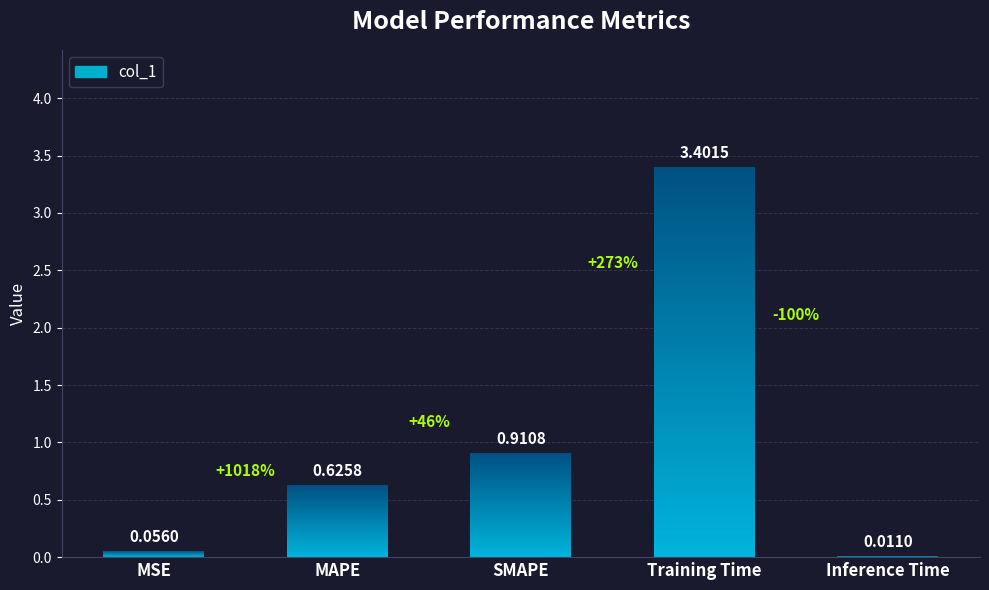

How many bars are there in total?

5